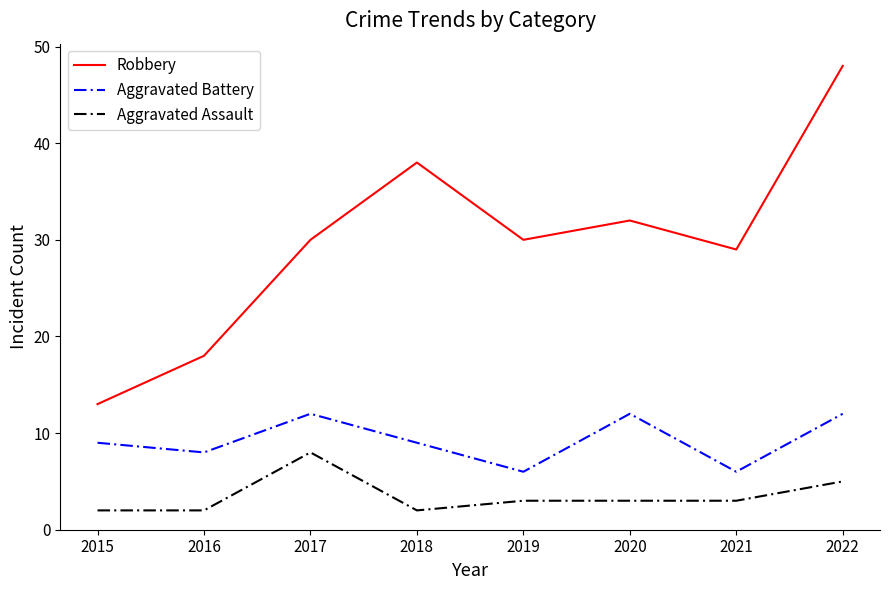

What is the average value of the Robbery series?

30